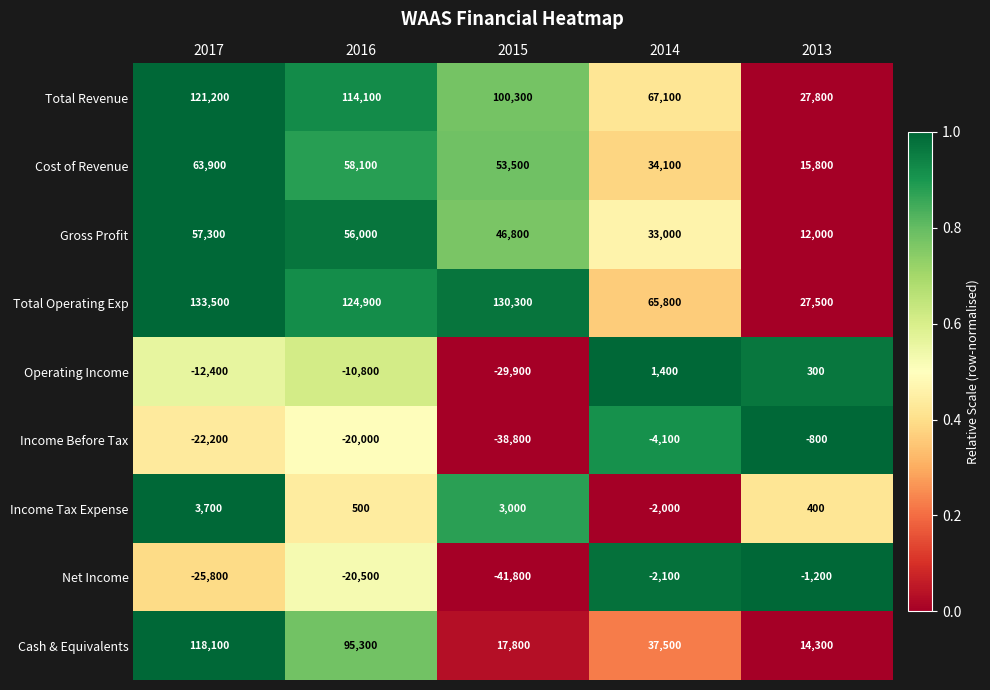

Which series has the widest spread of values?

Total Operating Exp